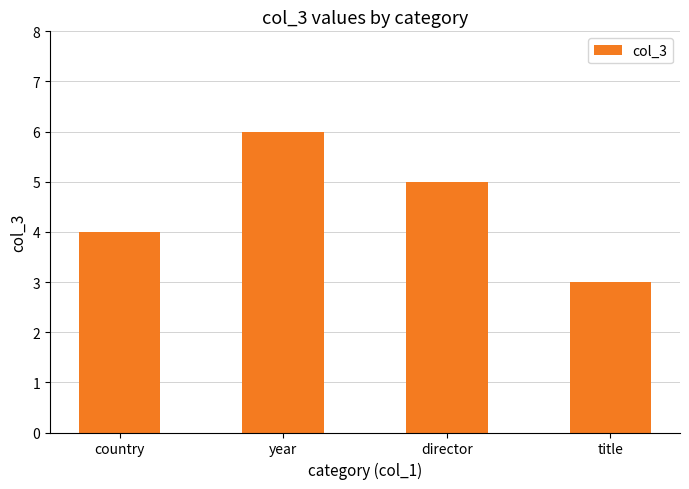

Count the values in the range 4 to 6.

3